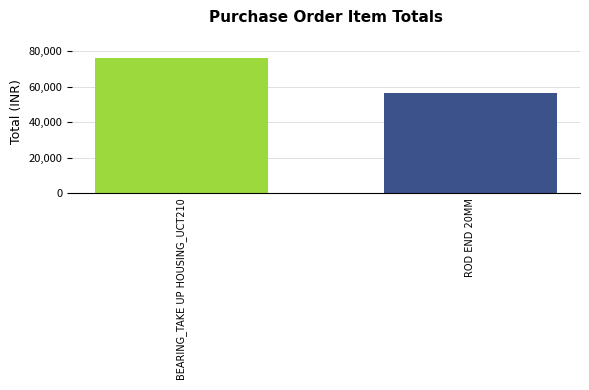

Reading right to left, what are all the values shown in this chart?

ROD END 20MM=56500	BEARING_TAKE UP HOUSING_UCT210=76320